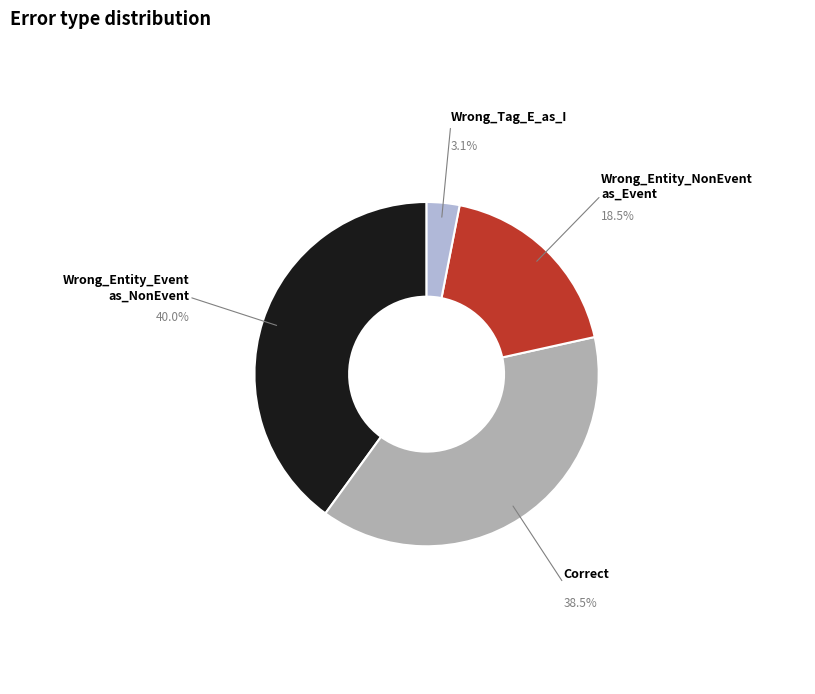

Does any single category account for the majority?

No